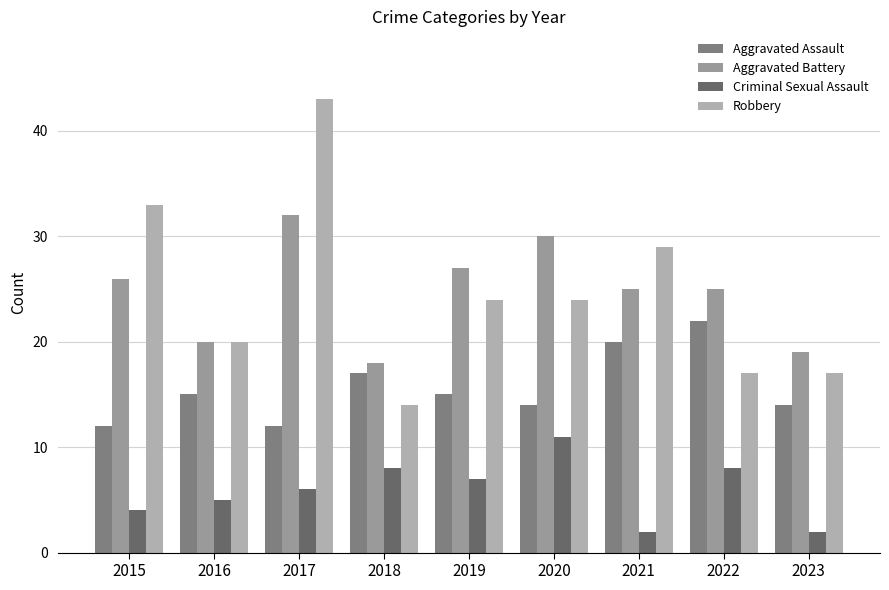

Reading left to right, extract all data points from this chart.

Aggravated Assault: 12	15	12	17	15	14	20	22	14
Aggravated Battery: 26	20	32	18	27	30	25	25	19
Criminal Sexual Assault: 4	5	6	8	7	11	2	8	2
Robbery: 33	20	43	14	24	24	29	17	17